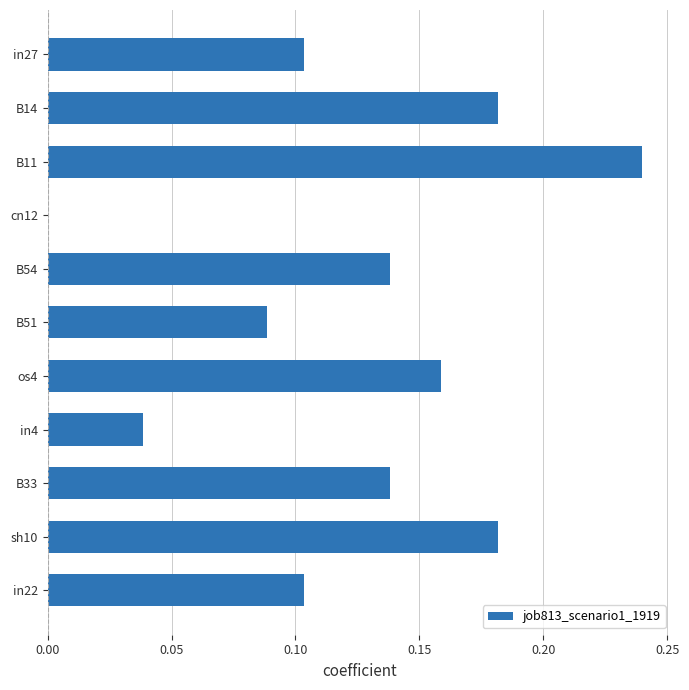

What is the sum of all values?

1.4